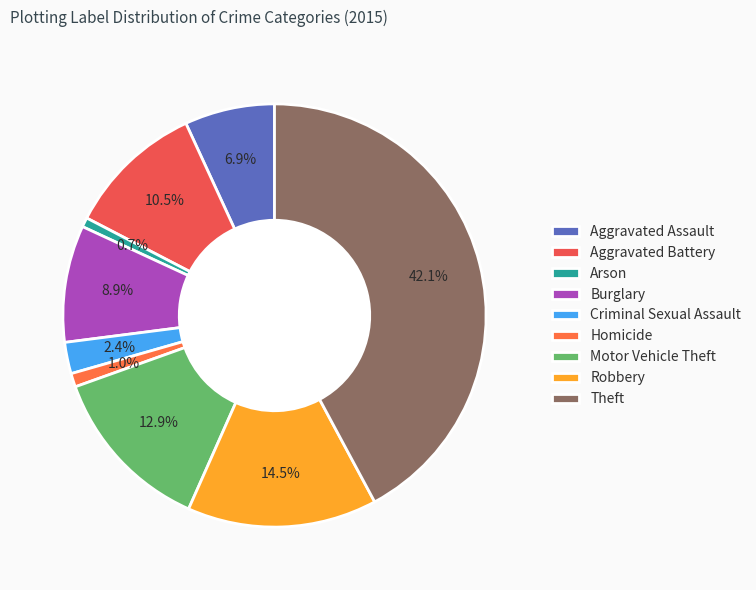

How many slices are in this pie chart?

9